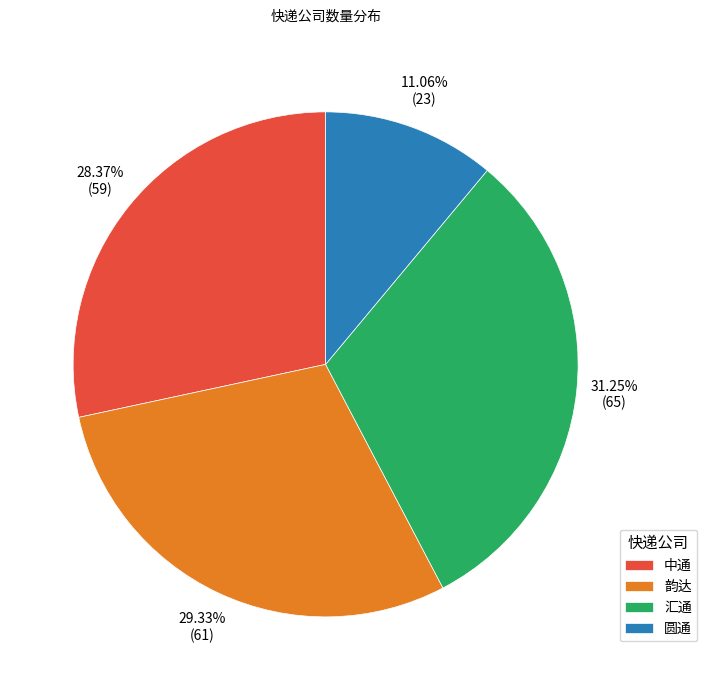

How much of the chart is everything except 汇通?

68.8%